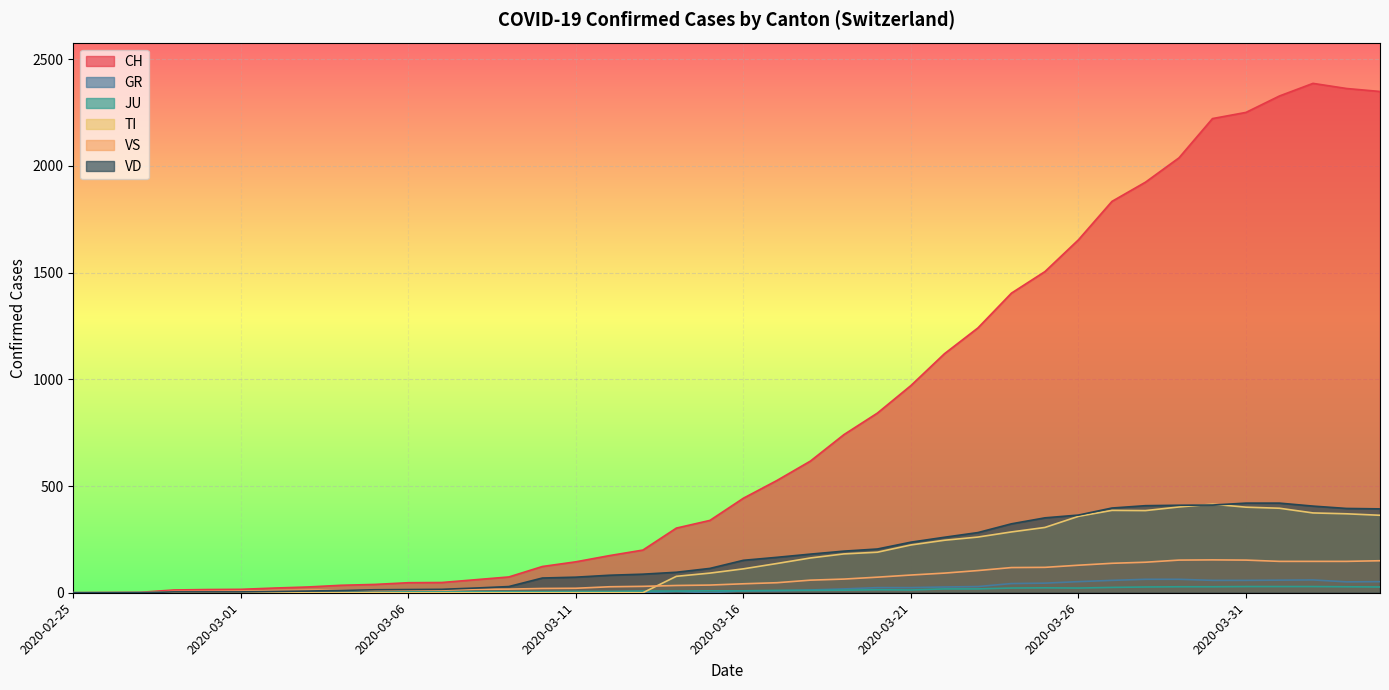

What is the label of the 27th point from the left?

2020-03-22